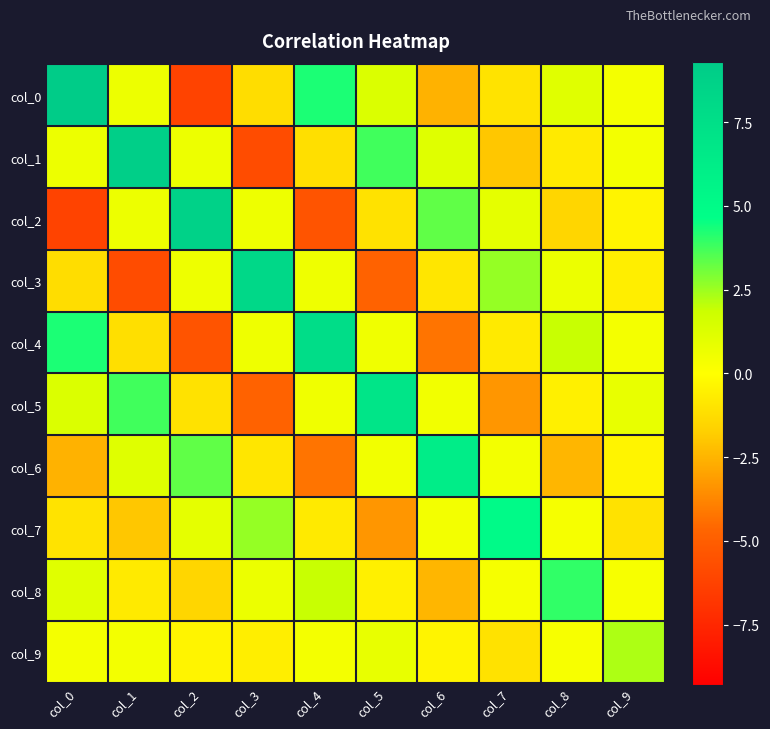

What is the difference between the highest and lowest values at col_0?

15.5